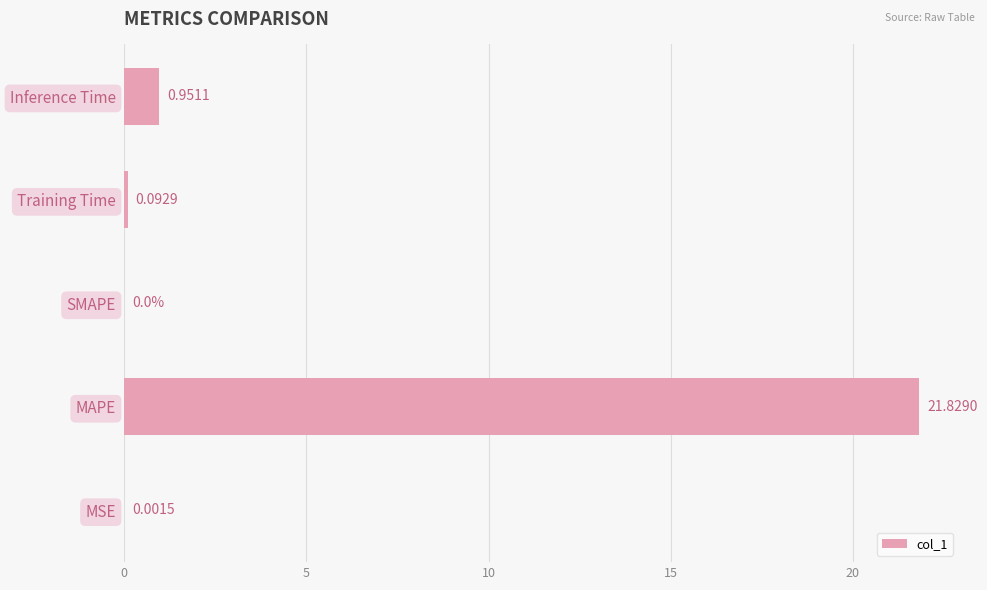

Which label corresponds to the largest value in the chart?

MAPE